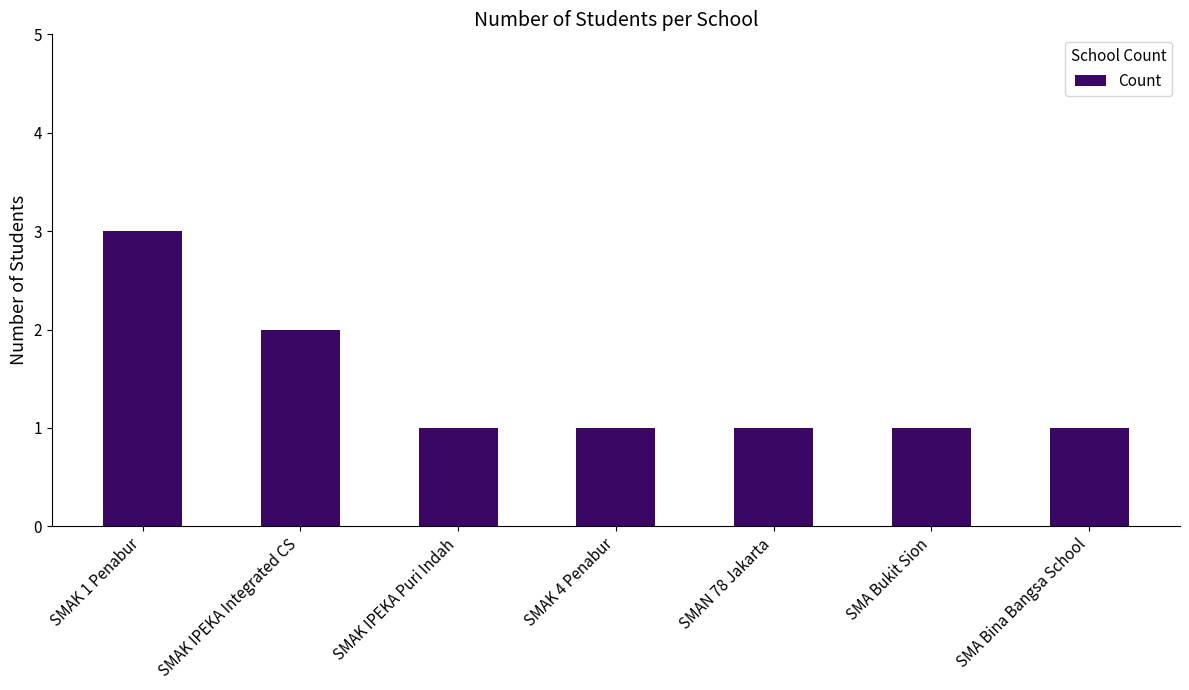

How many data points does each series have?

7